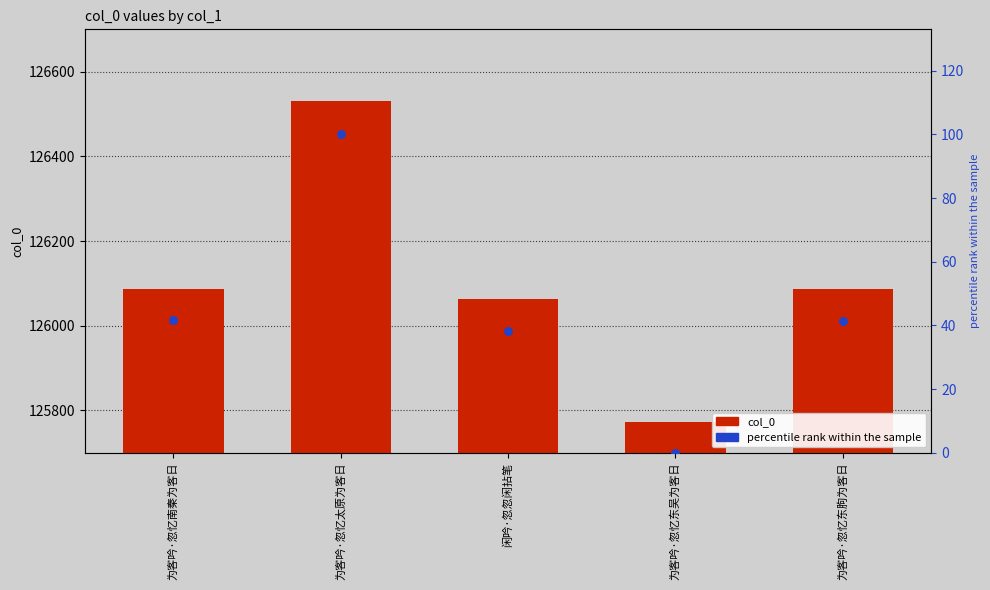

At which category is the sum across all series the highest?

为客吟·忽忆太原为客日